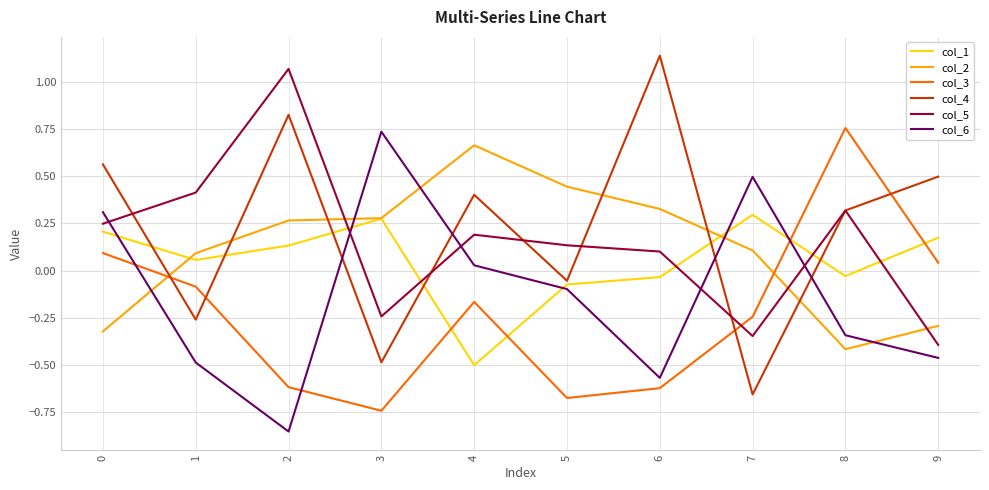

At which category does the chart reach its peak across all series?

6